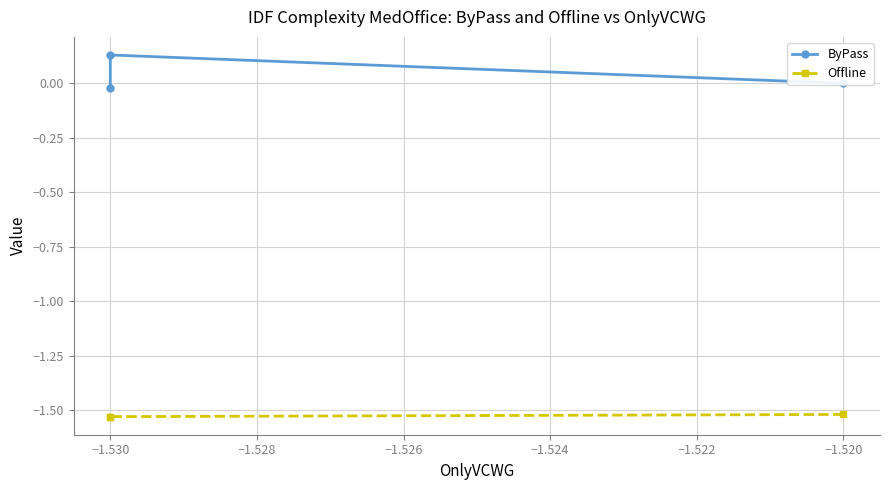

What is the highest value of the Offline series?

-1.5